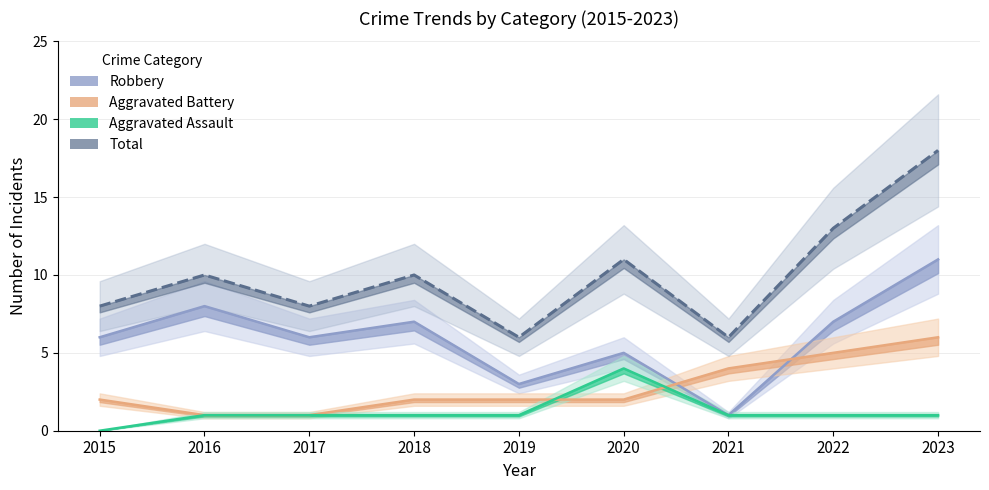

At 2021, list the series in order from smallest to largest.

Robbery, Aggravated Assault, Aggravated Battery, Total